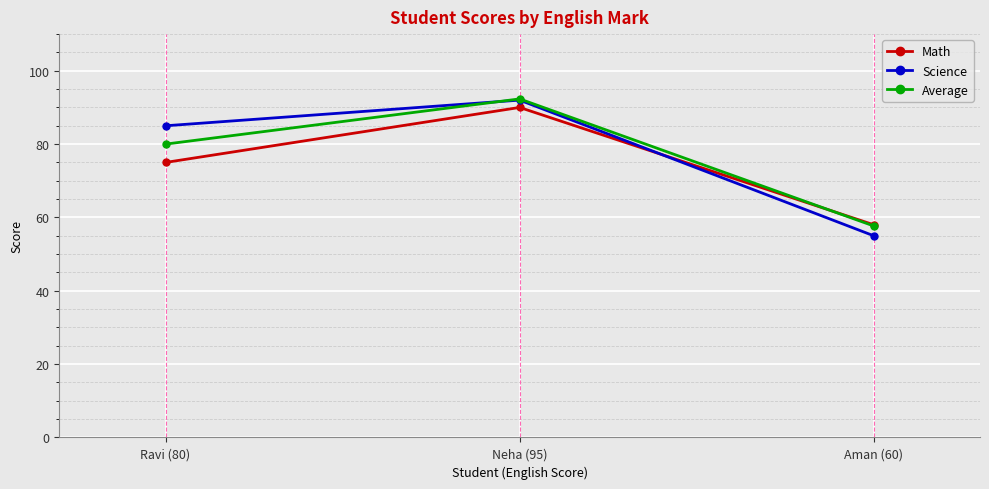

What value does the Average series have at Aman (60)?

57.7